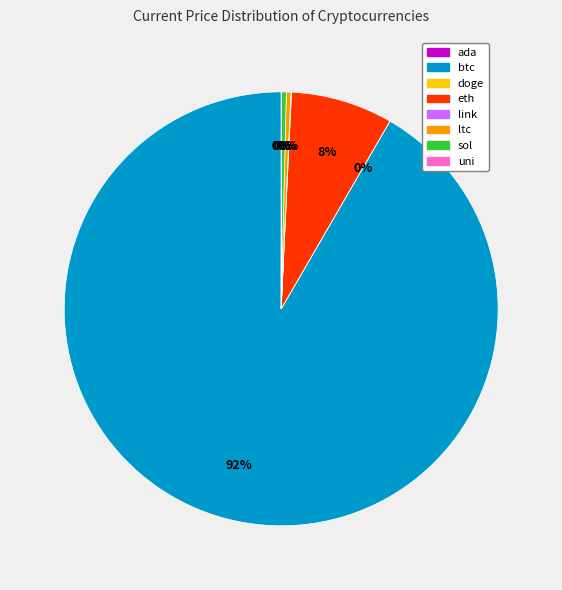

Which category has the biggest portion of the pie?

btc